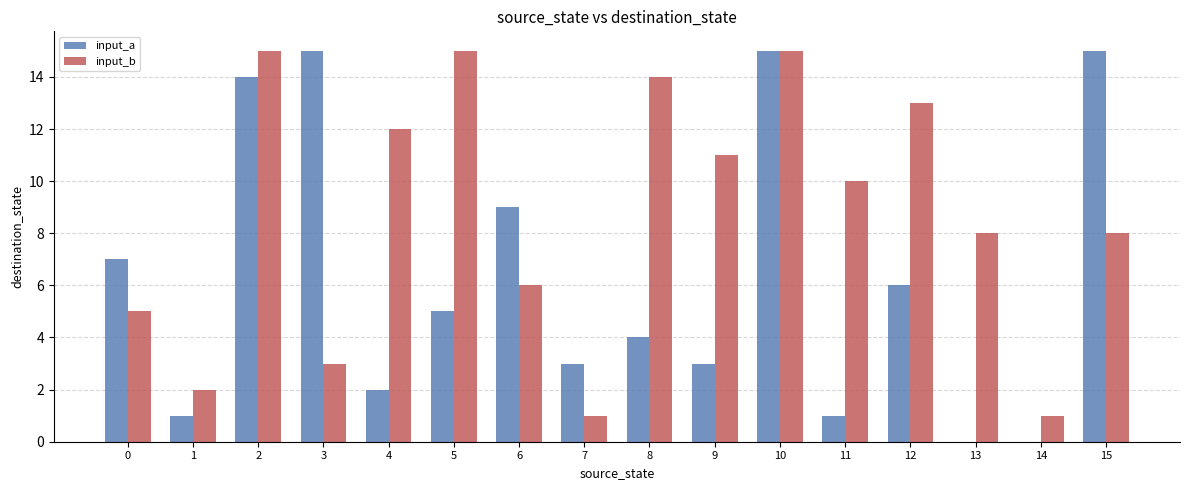

At which category is the sum across all series the highest?

10